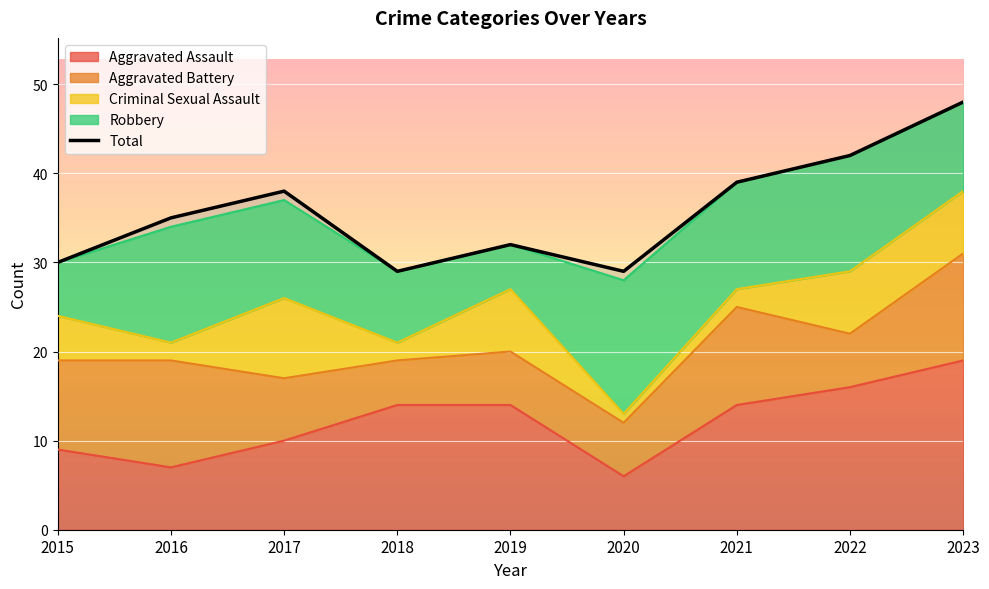

Is it true that the value at 2021 is 52?

False